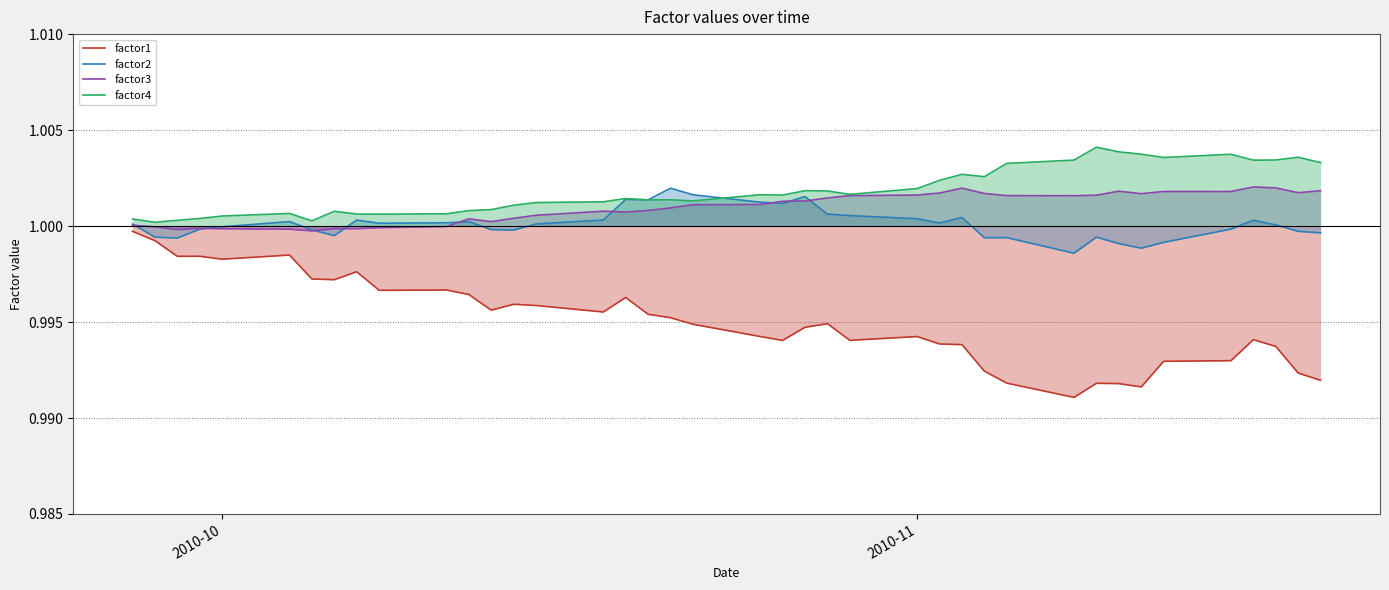

Which series has the largest range (max minus min)?

factor1